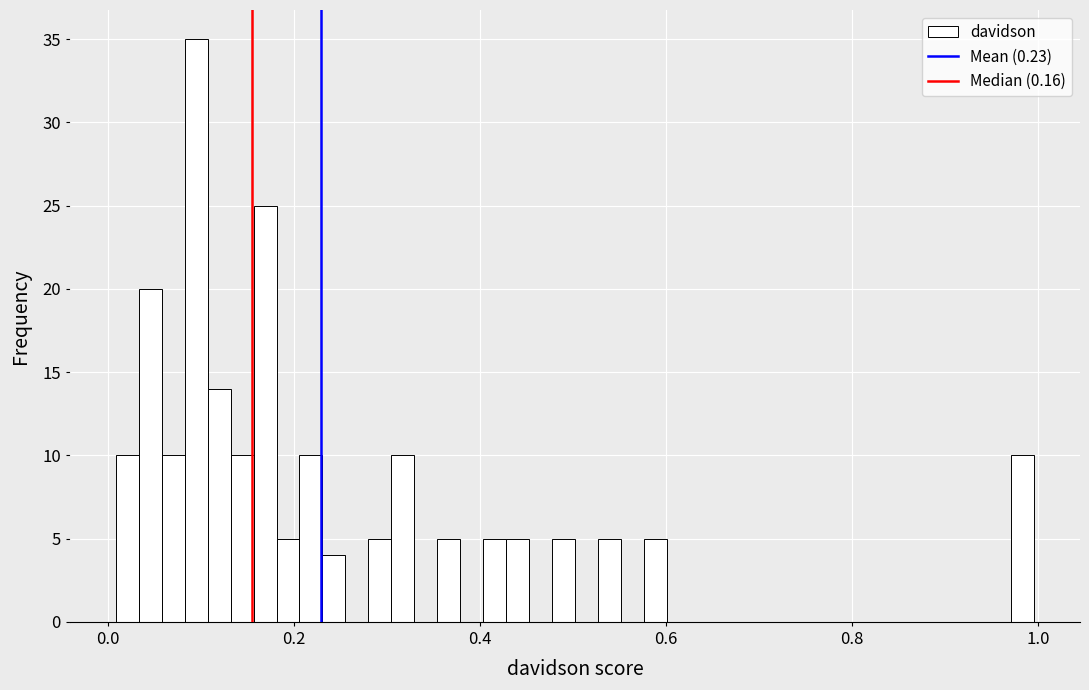

Read against the x-axis, roughly where is the centre of the tallest bar?

0.10